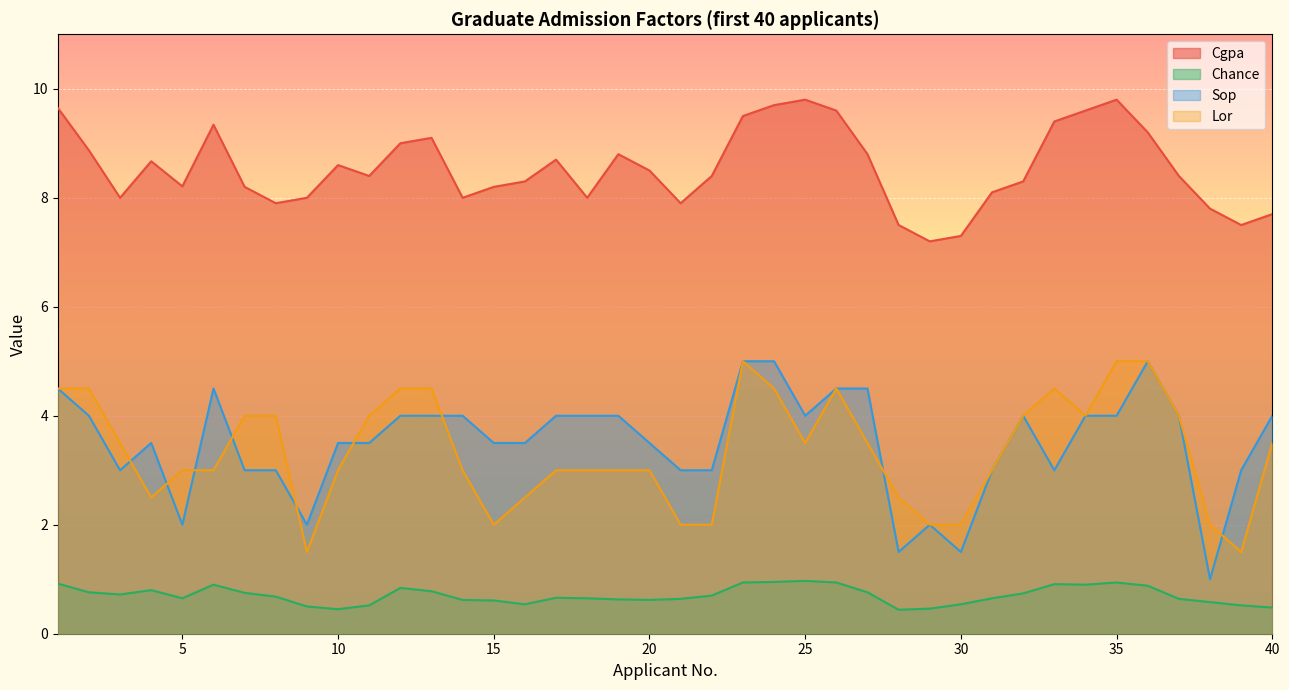

True or false: Sop has more than 2 interior local peaks.

True